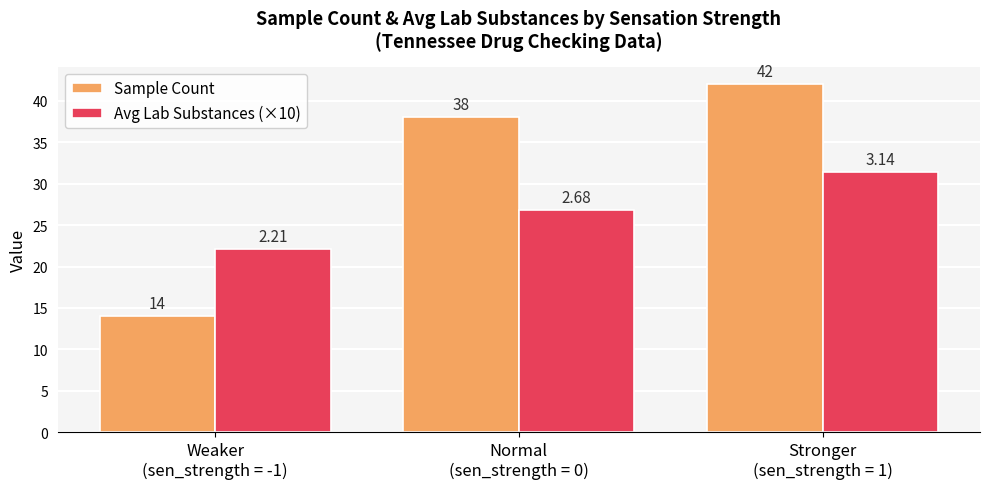

Rank the series by their maximum value, from highest to lowest.

Sample Count, Avg Lab Substances (×10)